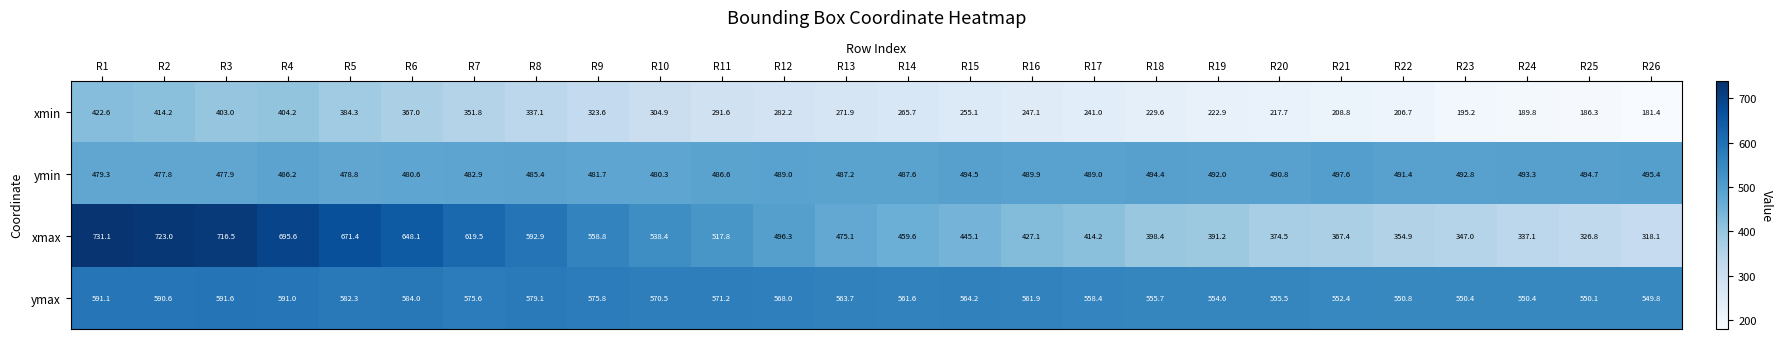

Which category has the lowest value across all series?

R26